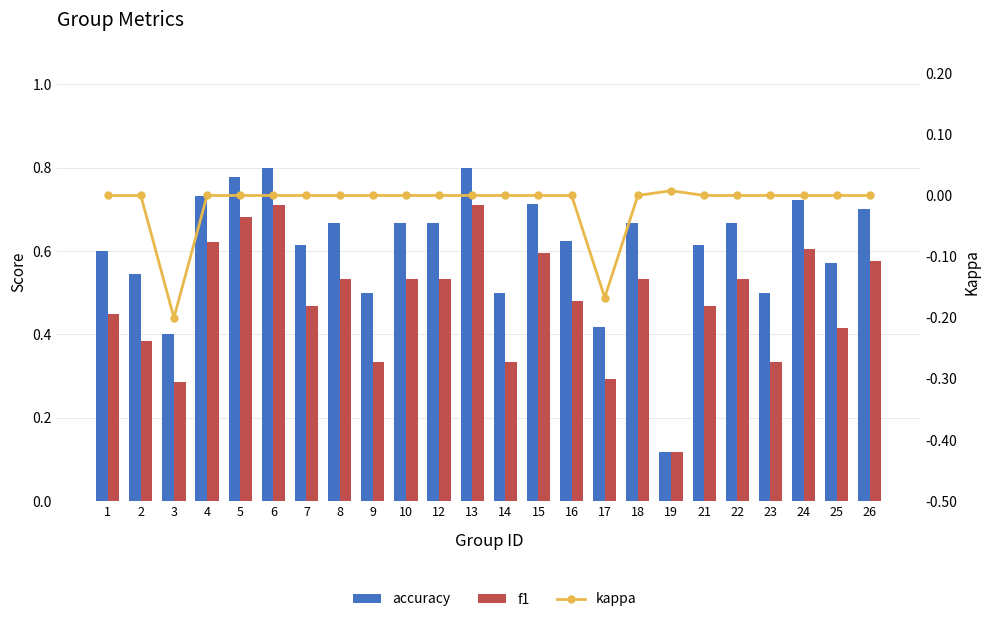

What is the sum of all f1 values?

11.5